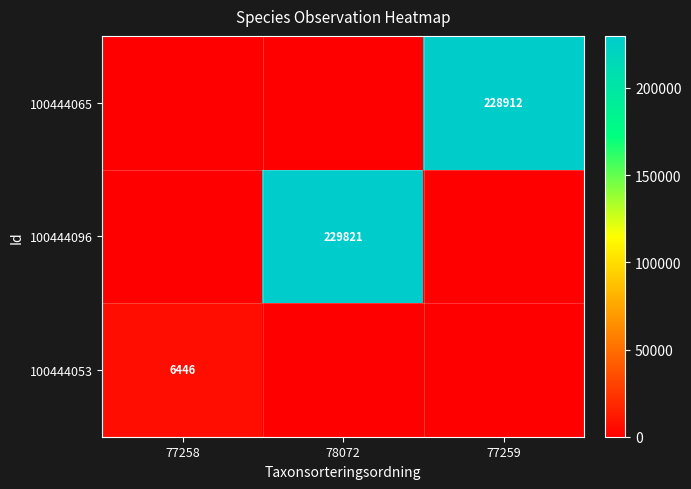

Between 77259 and 78072, which is larger?

77259